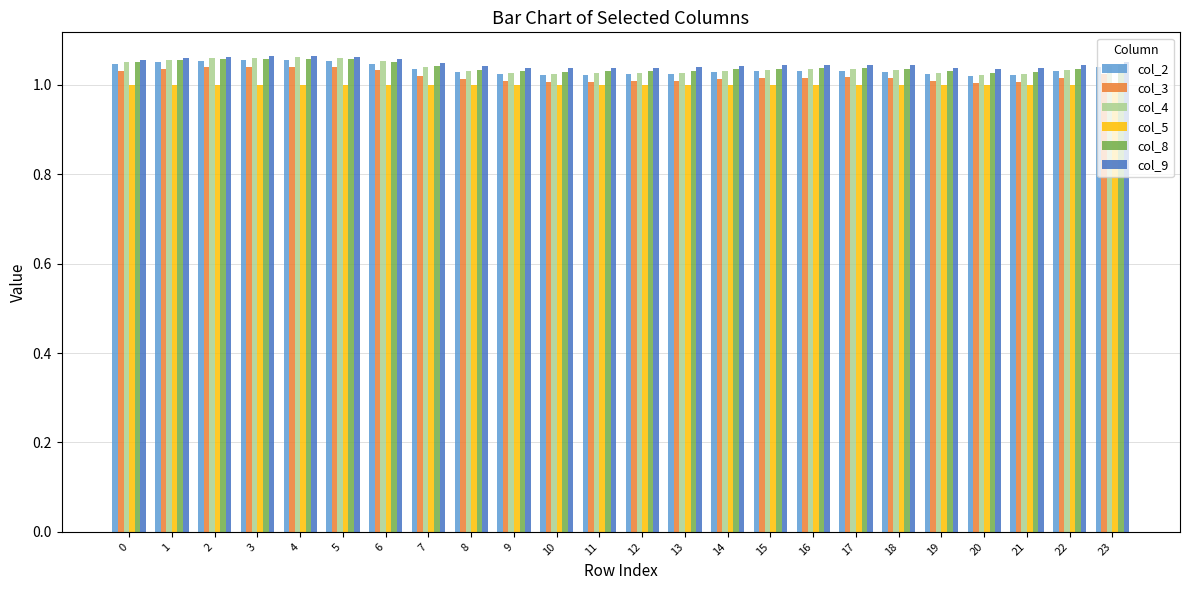

Which series has the largest range (max minus min)?

col_4